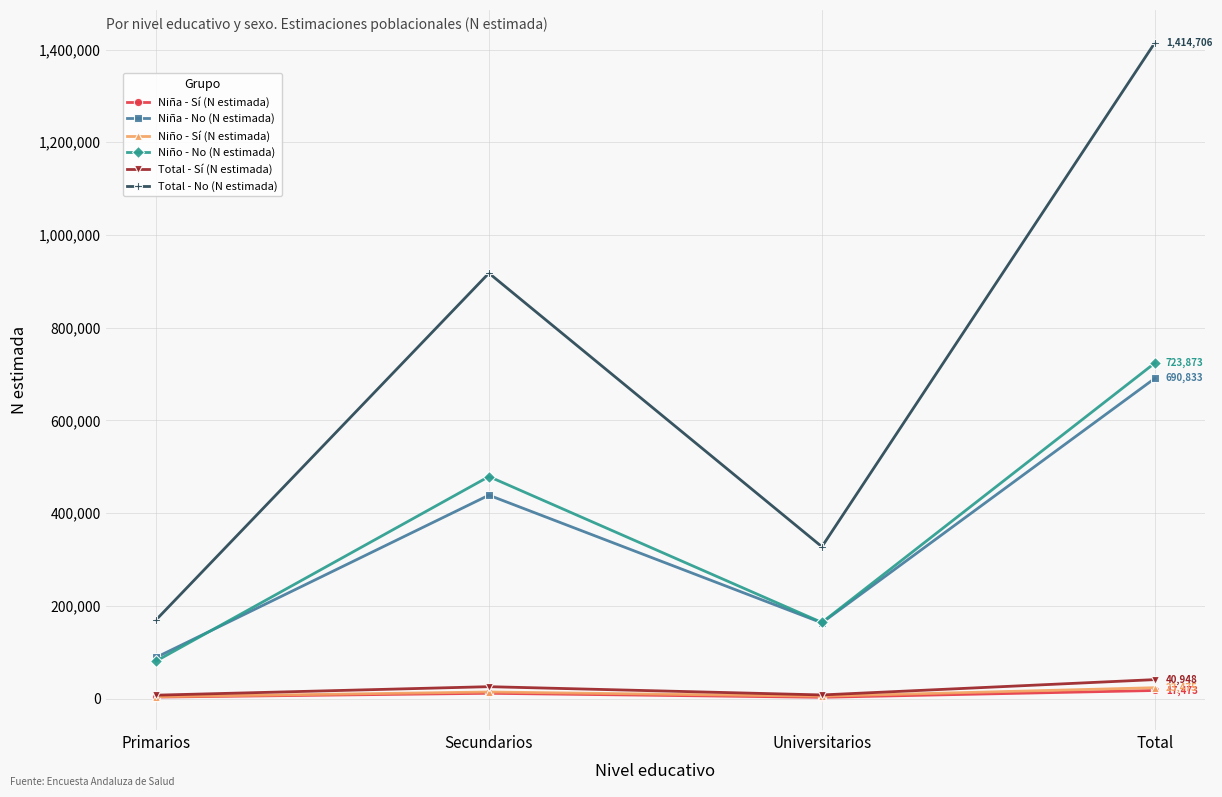

Between Primarios and Secundarios, which series saw the biggest shift?

Total - No (N estimada)